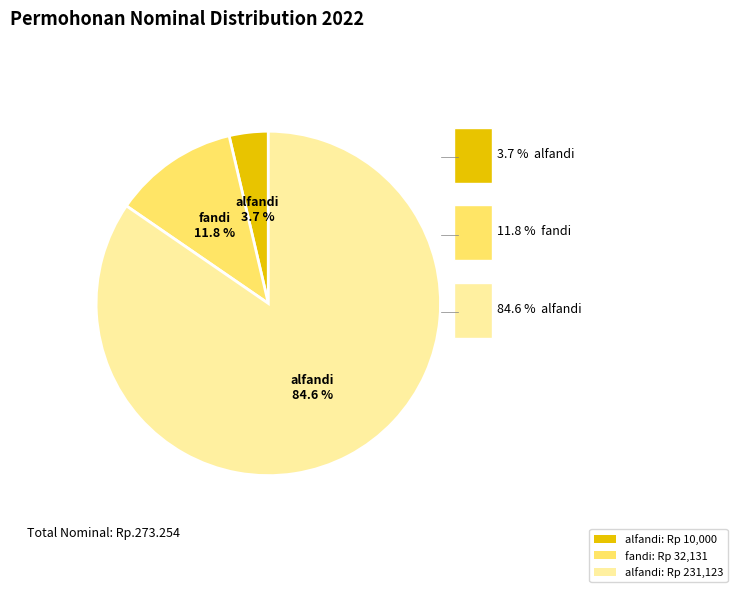

Do fandi and alfandi (3) together represent more than half of the pie?

Yes